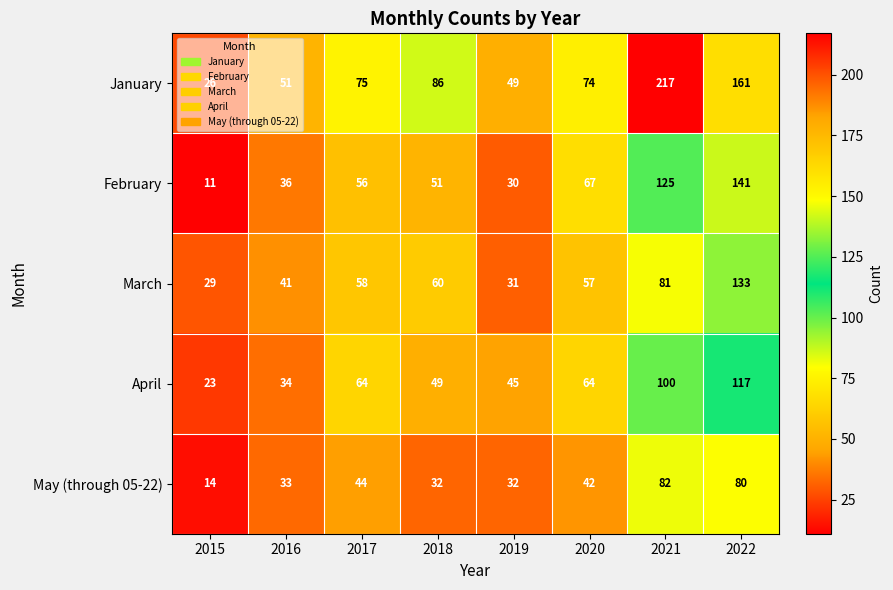

What is the sum of all May (through 05-22) values?

359